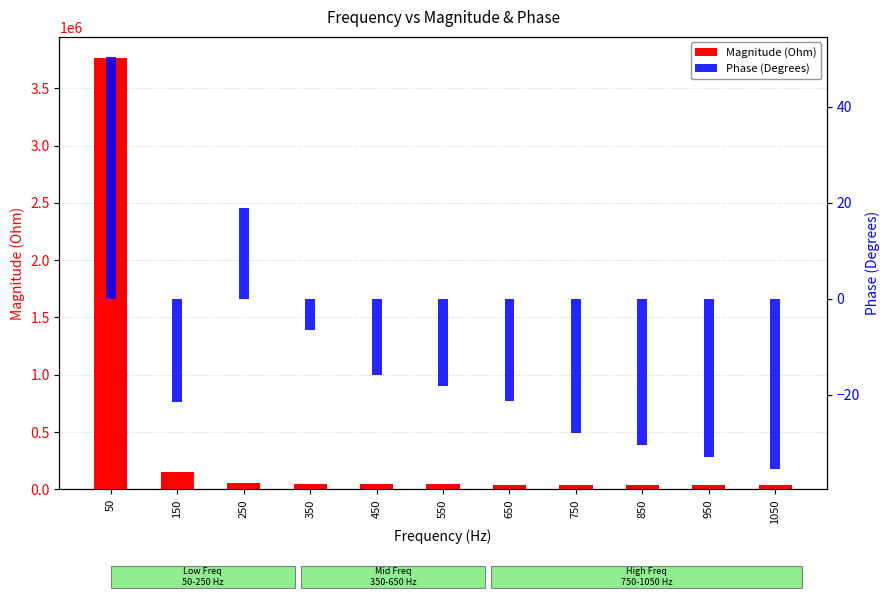

Rank the categories by Magnitude (Ohm) value from lowest to highest.

1050, 950, 850, 750, 650, 450, 550, 350, 250, 150, 50